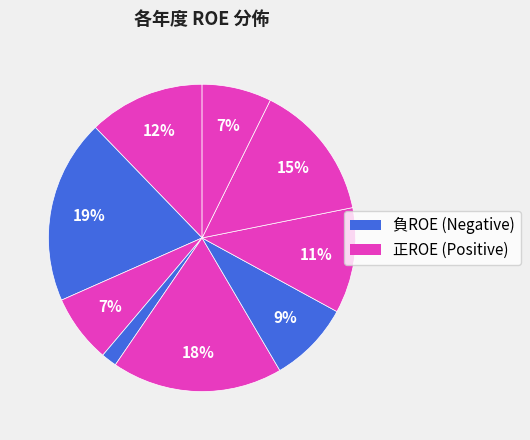

How many segments does this pie chart have?

9